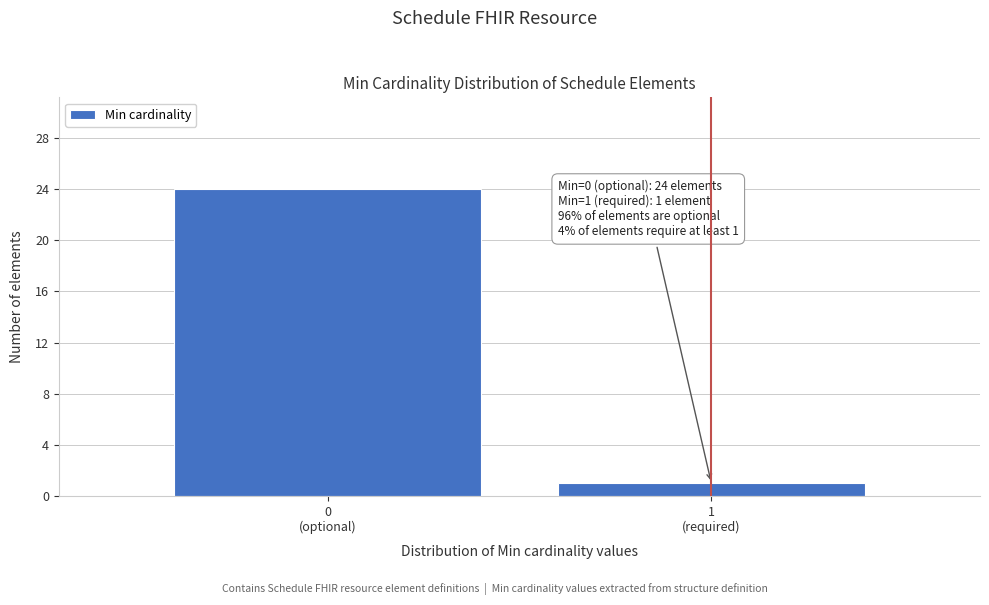

Reading left to right, extract all data points from this chart.

24	1